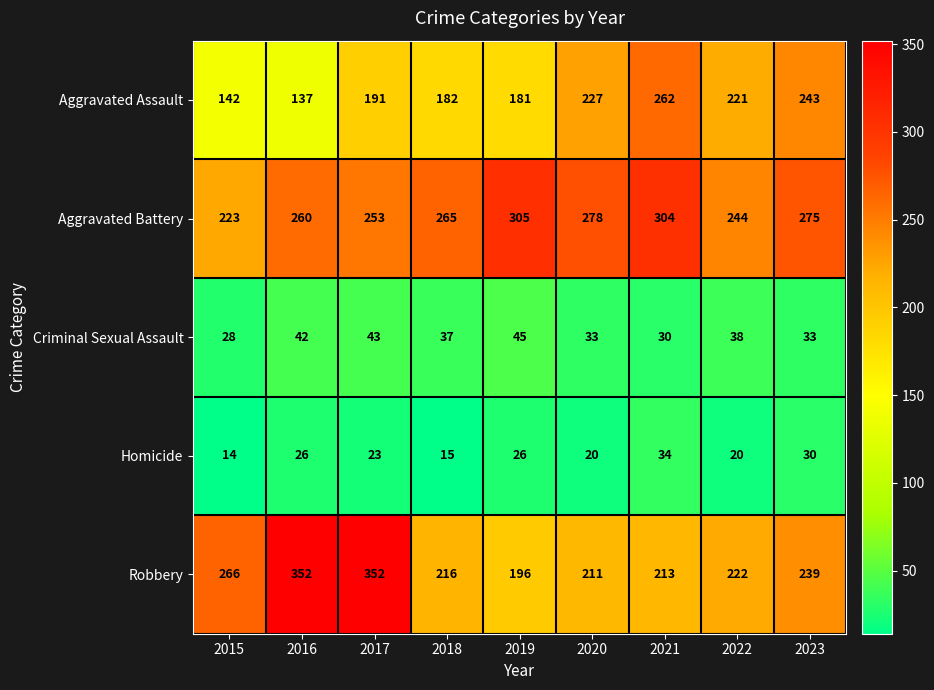

What is the total value across all series at 2022?

745